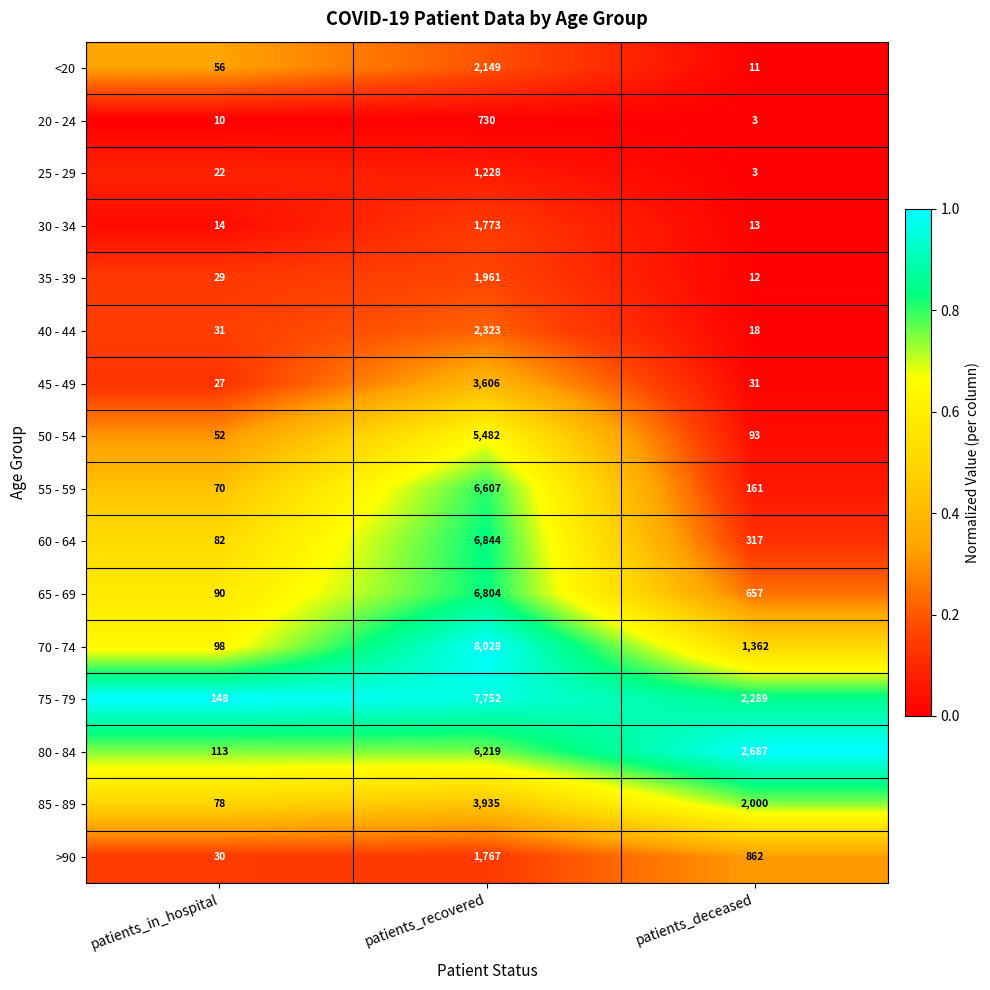

At which label does 60 - 64 reach its minimum?

patients_in_hospital